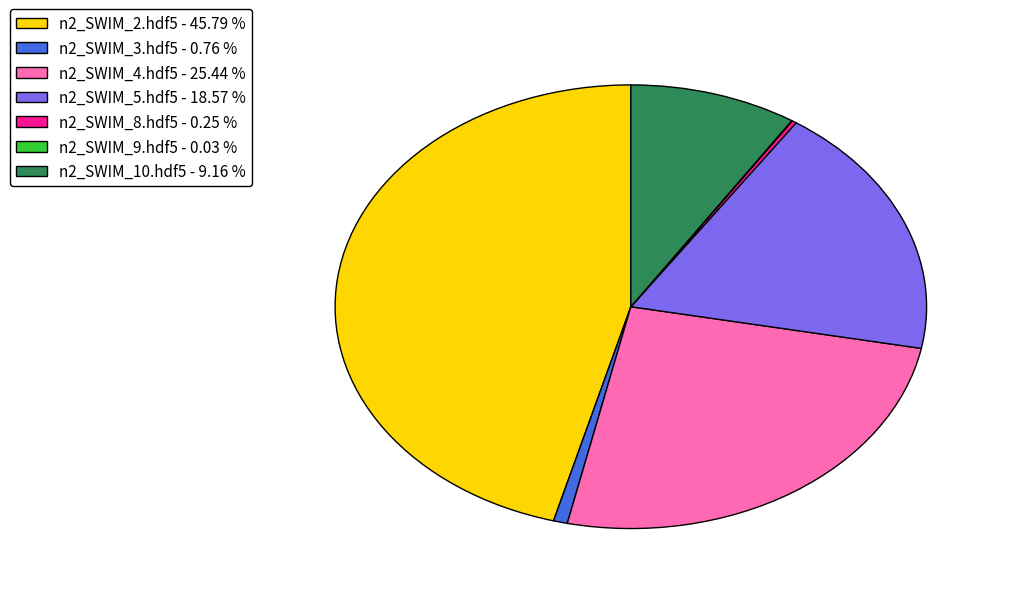

Combined, do n2_SWIM_2.hdf5 - 45.79 % and n2_SWIM_4.hdf5 - 25.44 % account for over 50%?

Yes